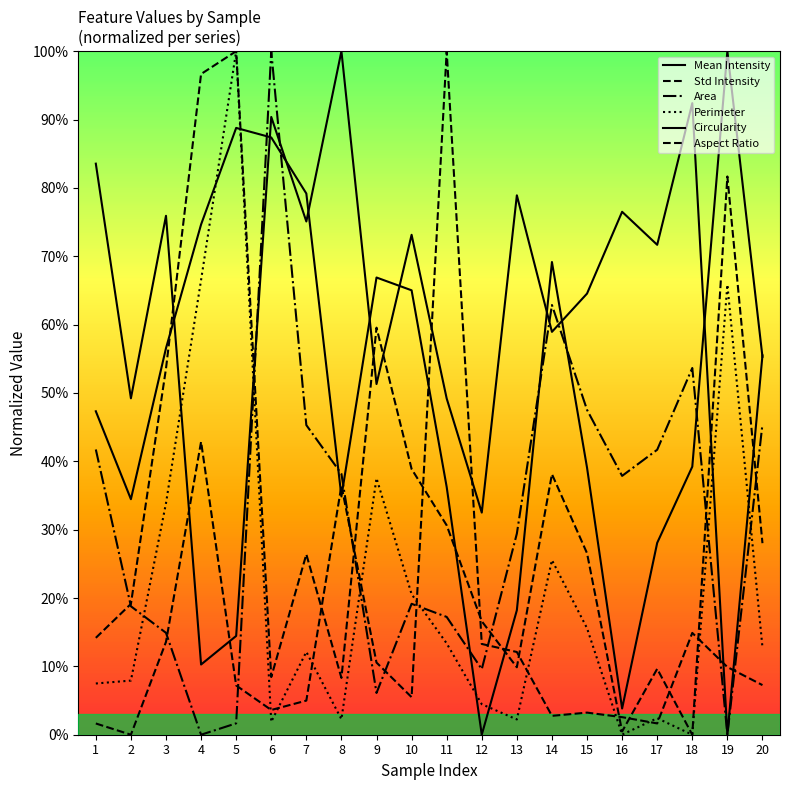

Does the chart have visible grid lines?

No